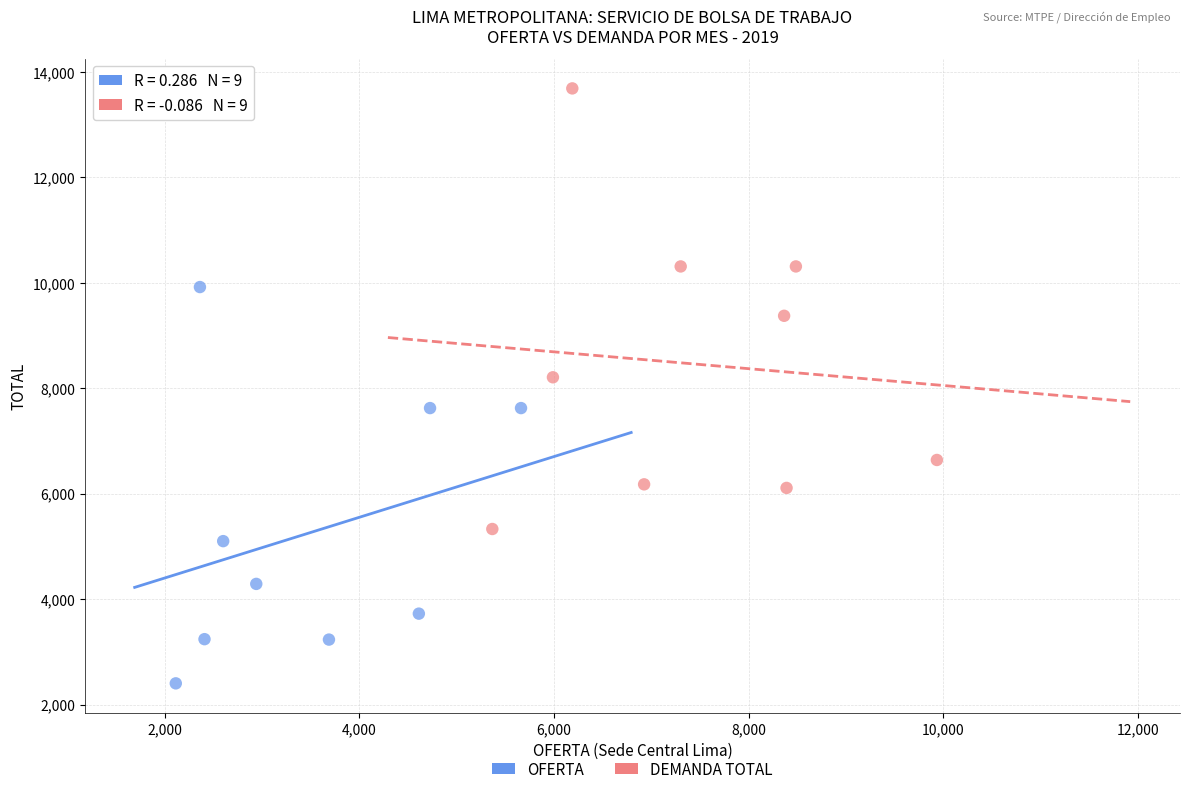

Which series reaches the maximum Y coordinate?

DEMANDA TOTAL